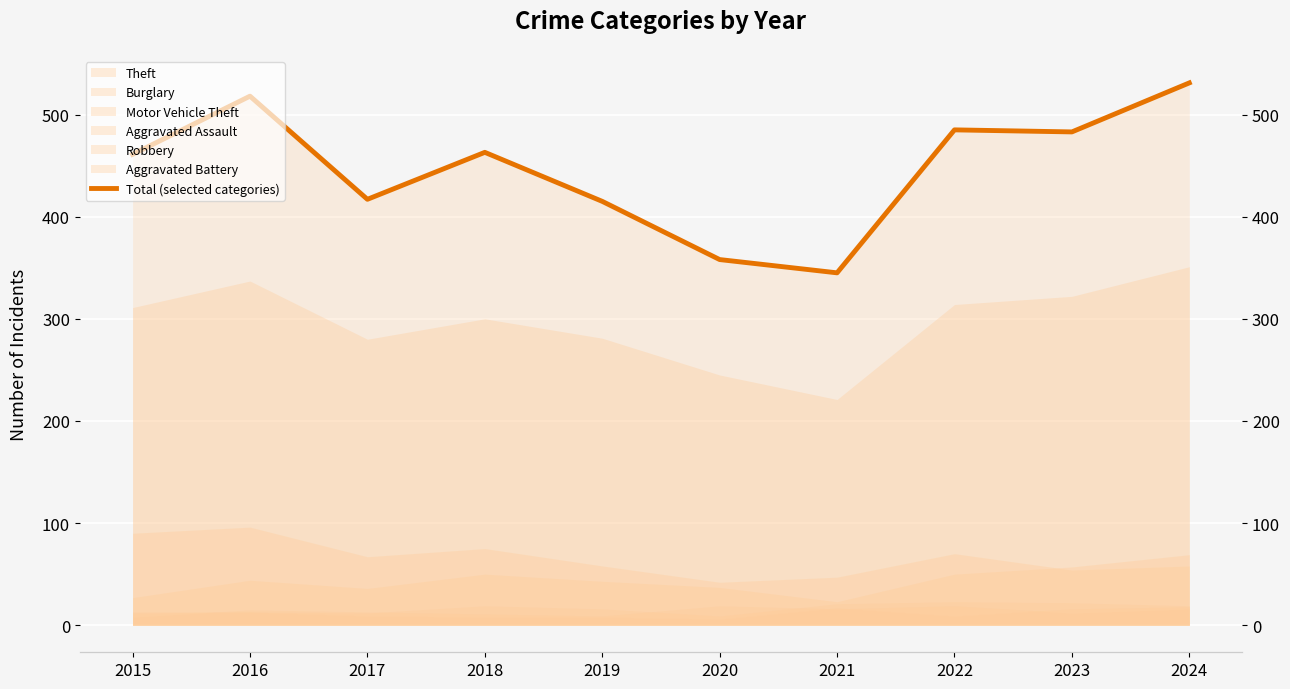

Which category has the lowest value across all series?

2021